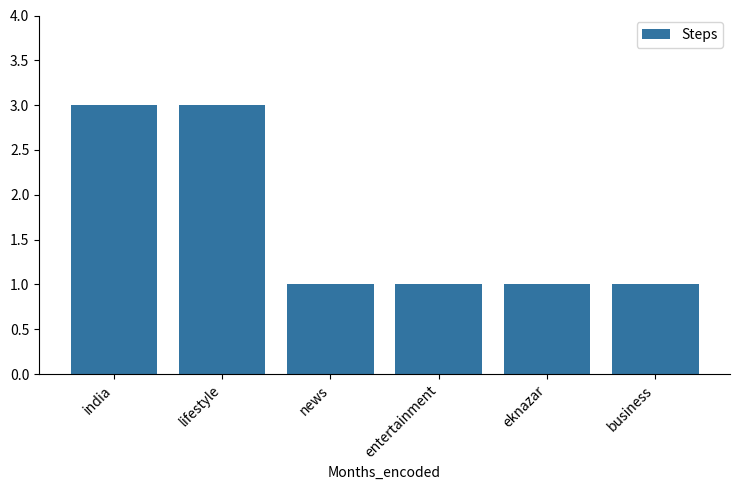

What is the greatest value displayed?

3